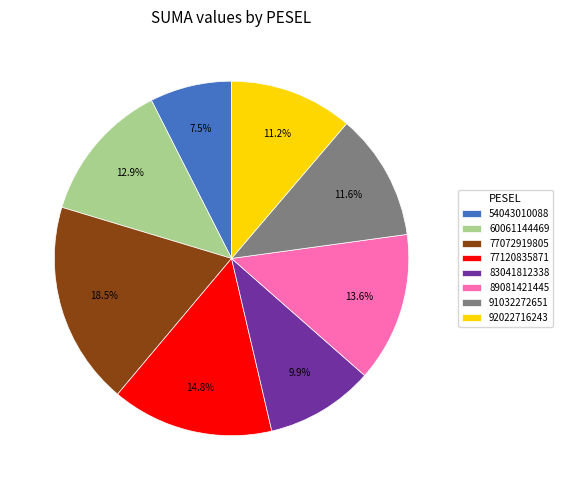

What is the smallest slice in the pie chart?

54043010088